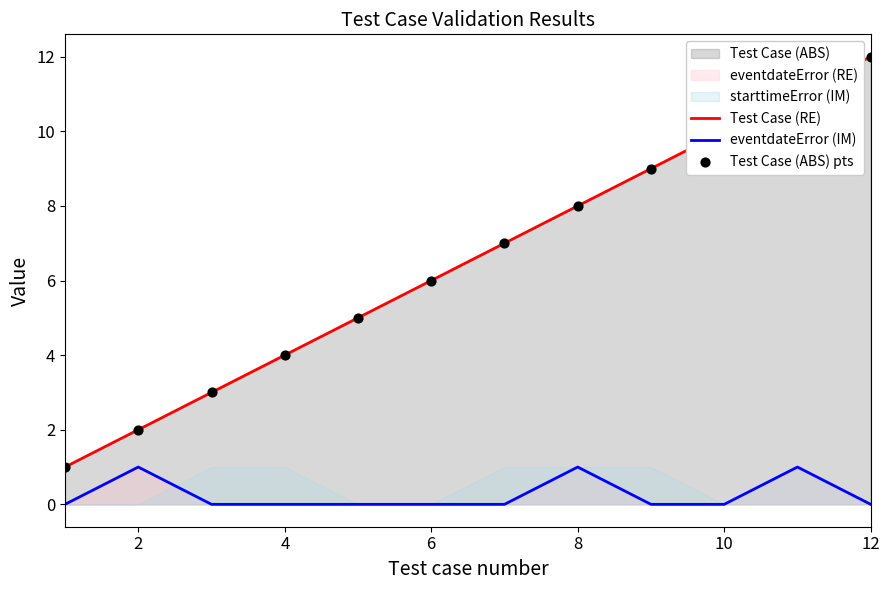

At how many categories does at least one series exceed 10?

2